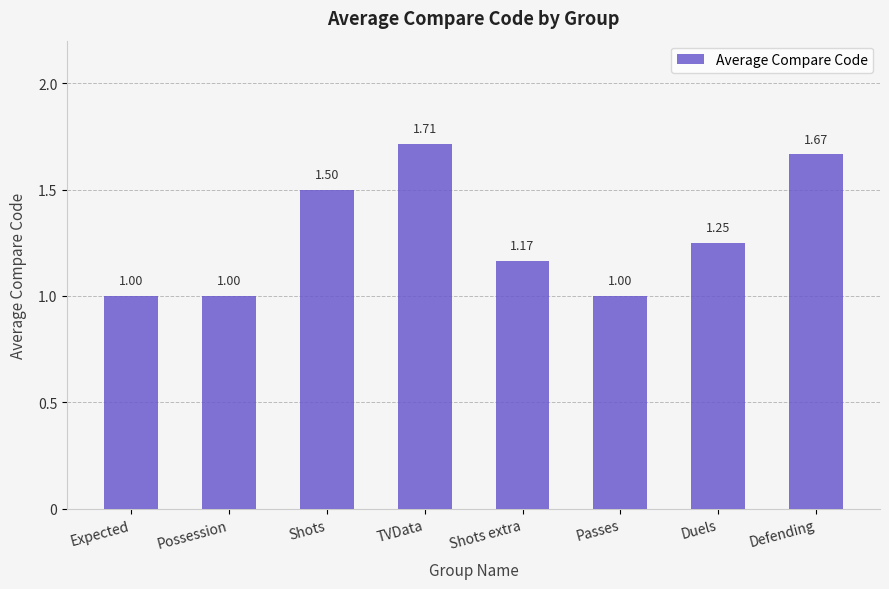

The value at Passes is 1.0. True or false?

True